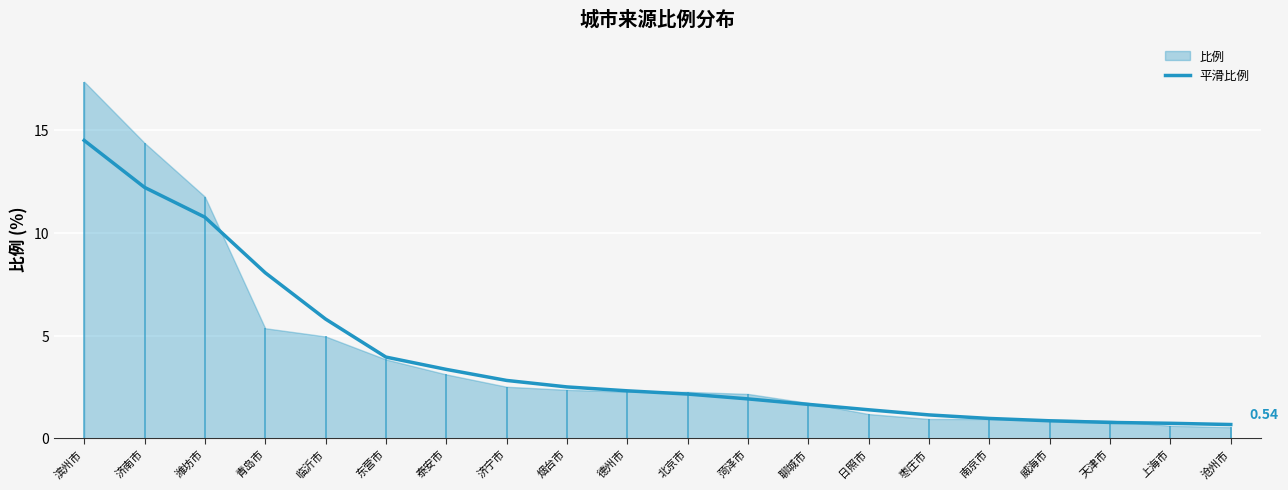

At which label does 平滑比例 reach its peak?

滨州市